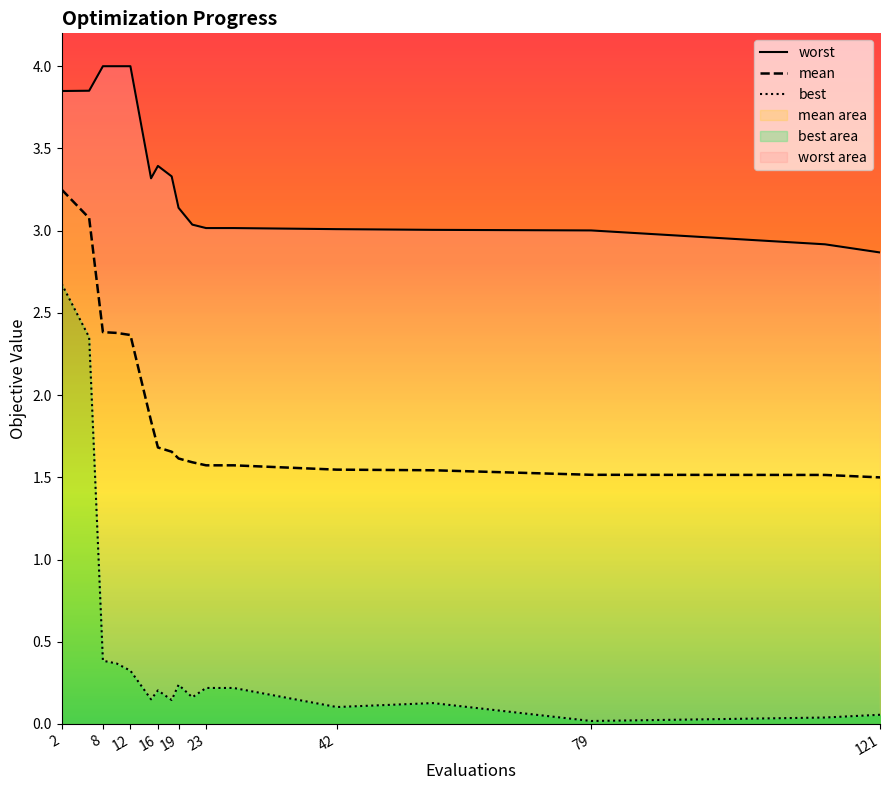

Rank the series by their maximum value, from lowest to highest.

best, mean, worst